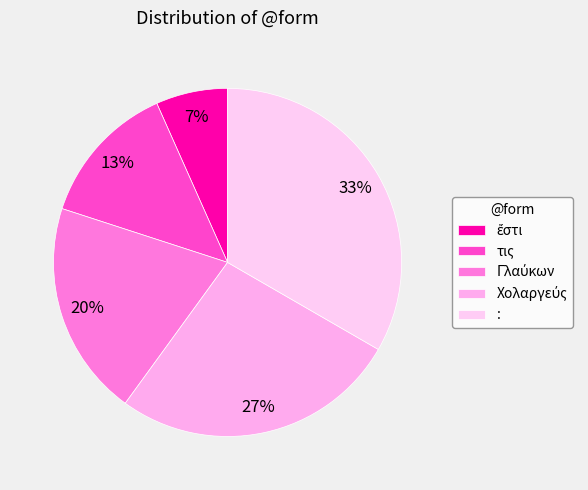

How many slices are in this pie chart?

5